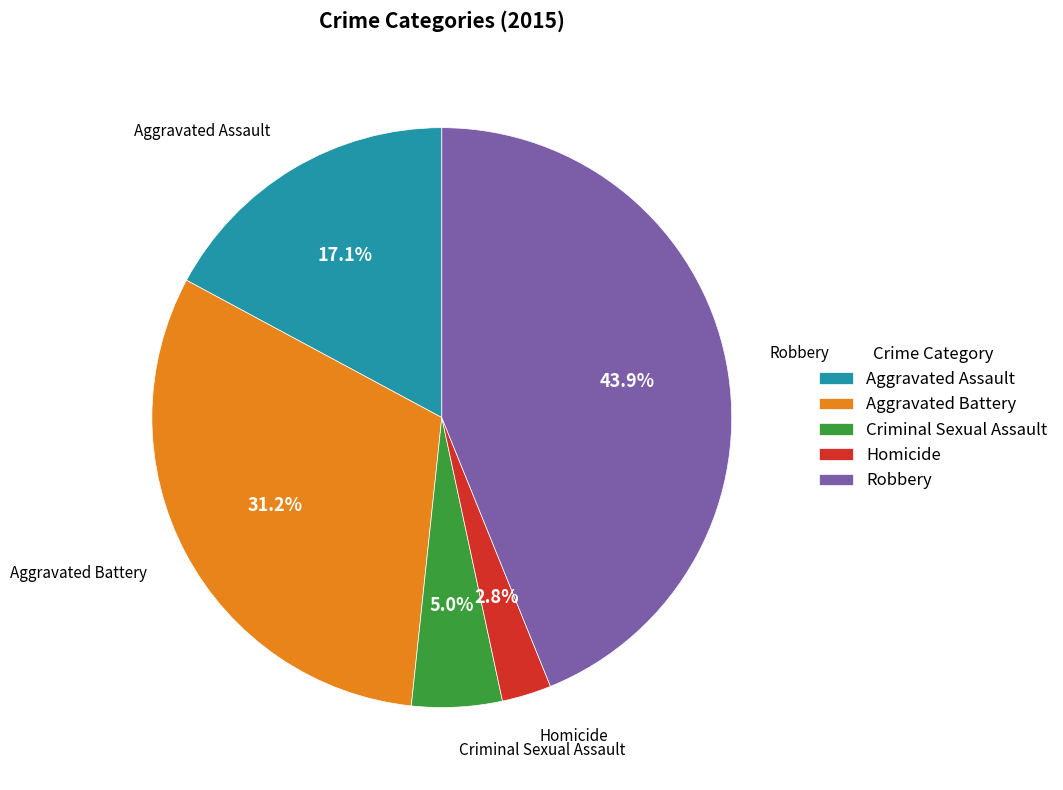

Combined, do Aggravated Assault and Criminal Sexual Assault account for over 50%?

No